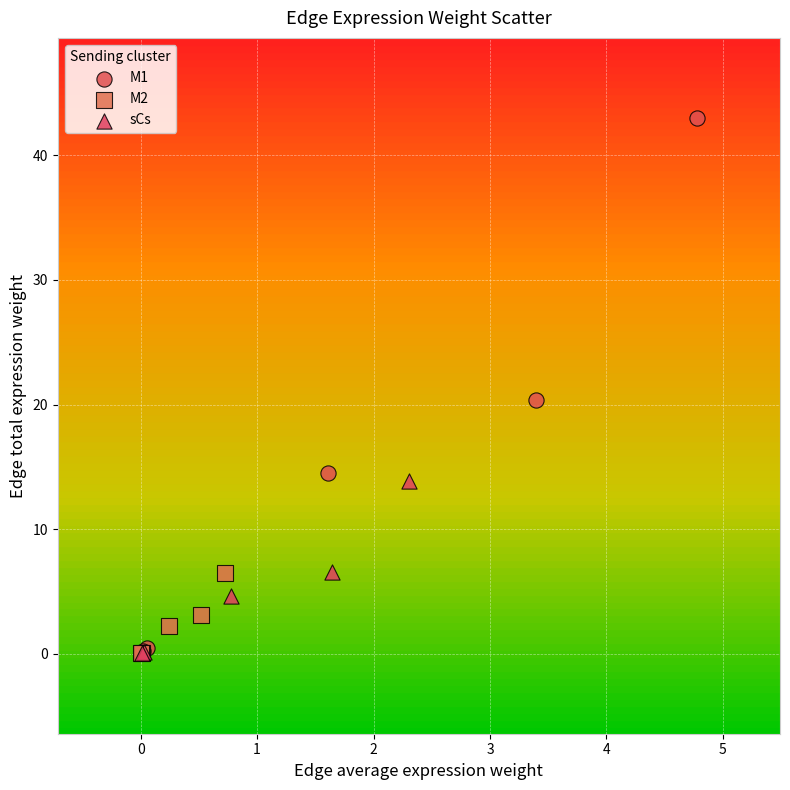

Which series reaches the maximum Y coordinate?

M1